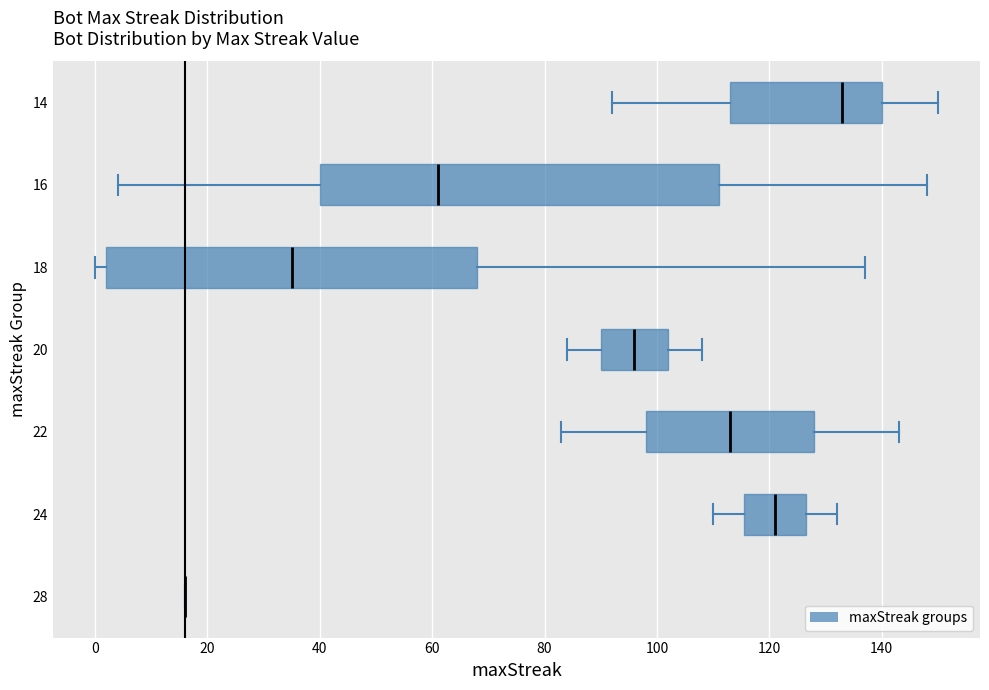

Reading bottom to top, read every box against the x-axis: the position of its median line, the range the box covers, and the ends of its whiskers. The values are not printed on the chart, so give them approximately, as read against the axis.

28: box collapsed to a line at 16, whiskers 16 to 16
24: median 122, box 116 to 126, whiskers 110 to 132
22: median 114, box 98 to 128, whiskers 84 to 144
20: median 96, box 90 to 102, whiskers 84 to 108
18: median 36, box 2 to 68, whiskers 0 to 138
16: median 62, box 40 to 112, whiskers 4 to 148
14: median 134, box 114 to 140, whiskers 92 to 150